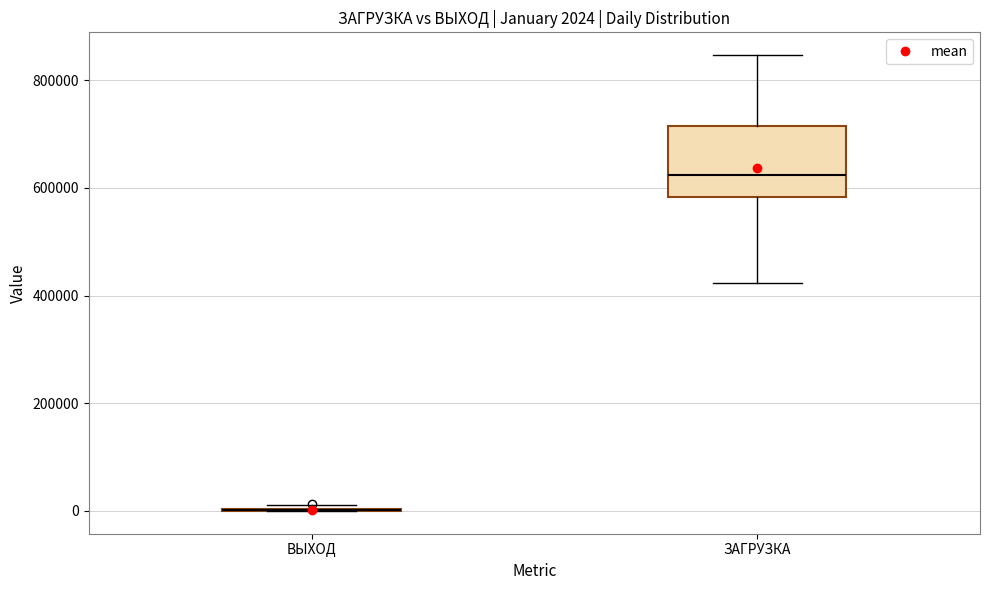

Comparing the boxes themselves (not the whiskers), which one is the tallest?

ЗАГРУЗКА